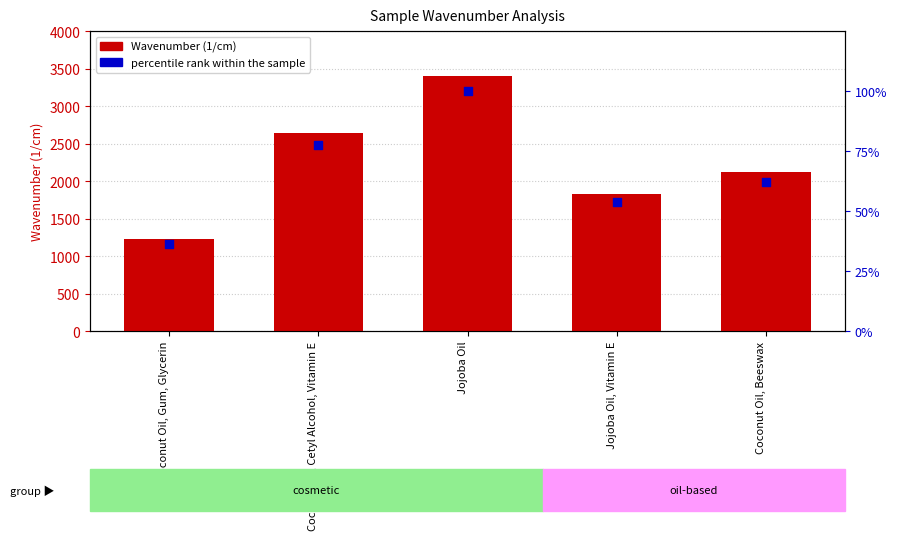

Which series contains the highest Y value?

Wavenumber (1/cm)